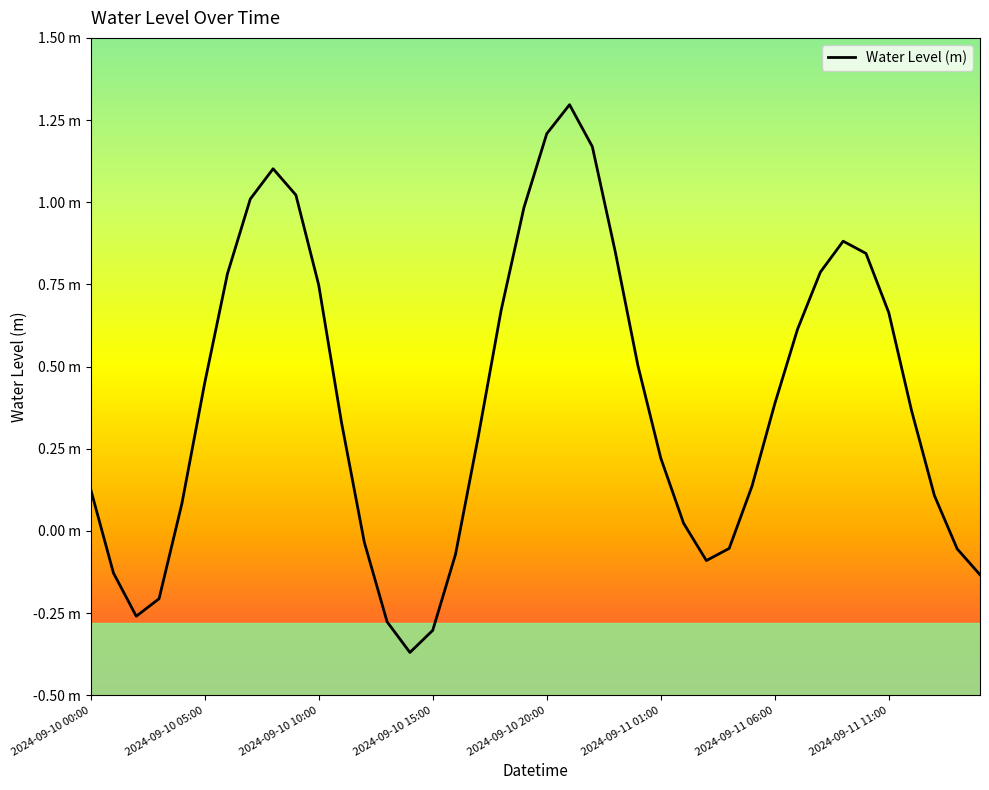

Does the chart display data point markers on the line(s)?

No